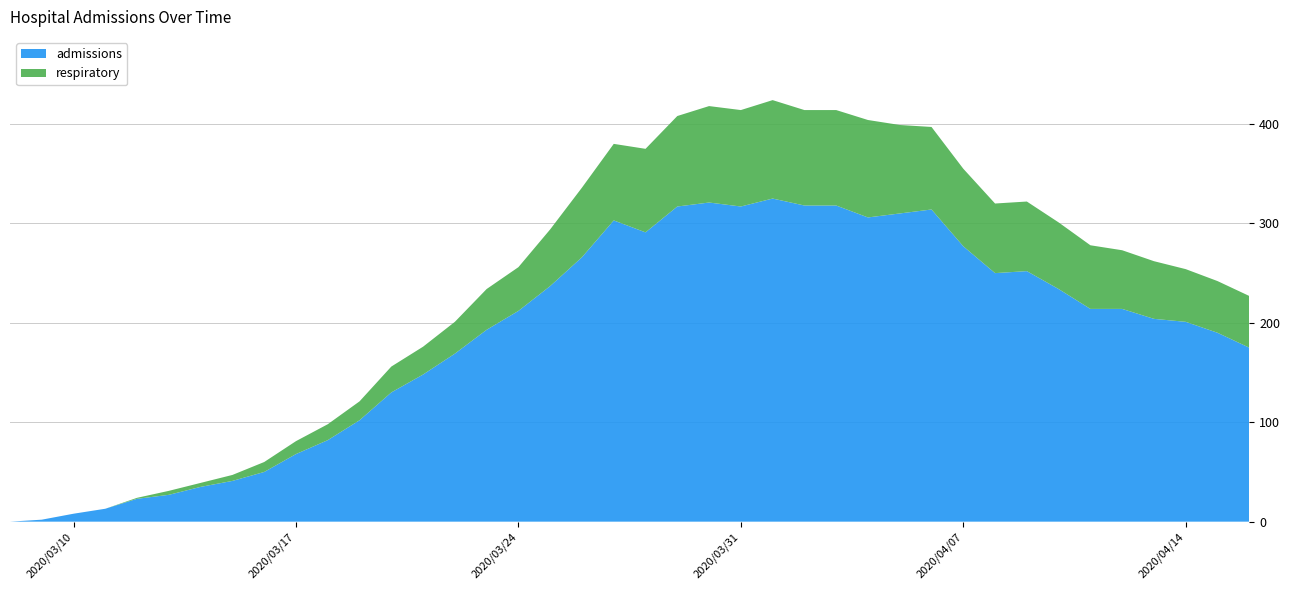

Reading left to right, extract all data points from this chart.

admissions: 2020-03-08=0	2020-03-09=2	2020-03-10=8	2020-03-11=13	2020-03-12=23	2020-03-13=27	2020-03-14=35	2020-03-15=41	2020-03-16=50	2020-03-17=68	2020-03-18=82	2020-03-19=102	2020-03-20=130	2020-03-21=148	2020-03-22=169	2020-03-23=193	2020-03-24=212	2020-03-25=237	2020-03-26=266	2020-03-27=303	2020-03-28=291	2020-03-29=317	2020-03-30=321	2020-03-31=317	2020-04-01=325	2020-04-02=318	2020-04-03=318	2020-04-04=306	2020-04-05=310	2020-04-06=314	2020-04-07=277	2020-04-08=250	2020-04-09=252	2020-04-10=234	2020-04-11=214	2020-04-12=214	2020-04-13=204	2020-04-14=201	2020-04-15=190	2020-04-16=175
respiratory: 2020-03-08=0	2020-03-09=0	2020-03-10=0	2020-03-11=0	2020-03-12=1	2020-03-13=4	2020-03-14=4	2020-03-15=6	2020-03-16=10	2020-03-17=13	2020-03-18=16	2020-03-19=19	2020-03-20=26	2020-03-21=28	2020-03-22=32	2020-03-23=41	2020-03-24=44	2020-03-25=57	2020-03-26=70	2020-03-27=77	2020-03-28=84	2020-03-29=91	2020-03-30=97	2020-03-31=97	2020-04-01=99	2020-04-02=96	2020-04-03=96	2020-04-04=98	2020-04-05=89	2020-04-06=83	2020-04-07=78	2020-04-08=70	2020-04-09=70	2020-04-10=67	2020-04-11=64	2020-04-12=59	2020-04-13=58	2020-04-14=53	2020-04-15=52	2020-04-16=52